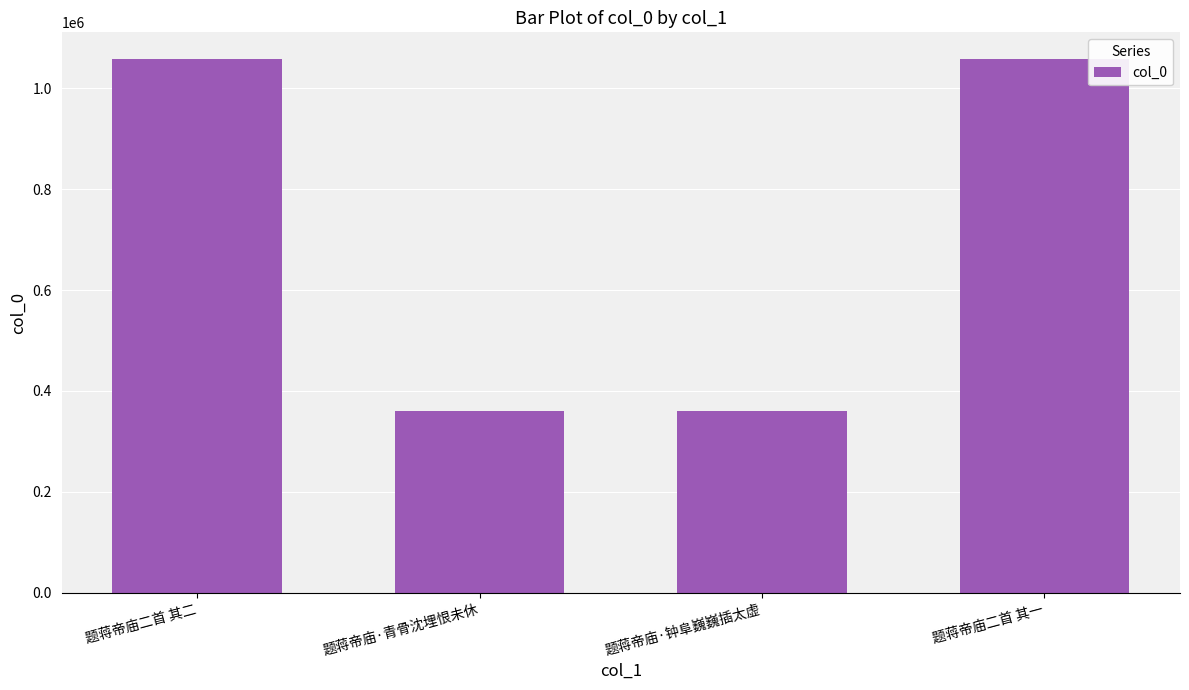

Where is the data nearest to the value 709601?

题蒋帝庙·钟阜巍巍插太虚